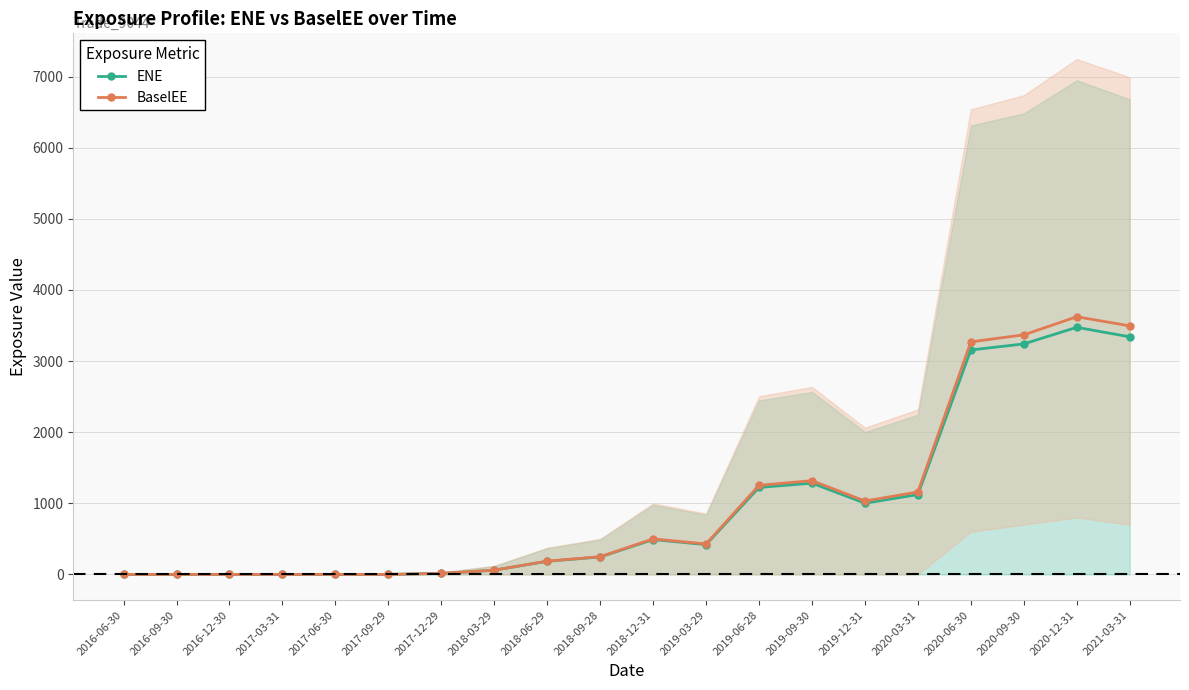

Where does the BaselEE series first go above 428?

2018-12-31